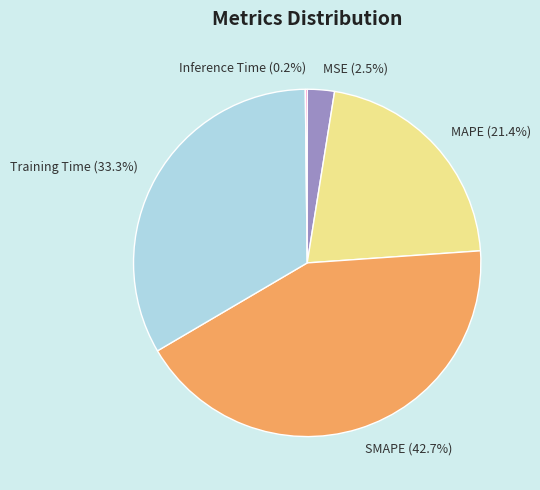

What percentage is NOT represented by MSE?

97.5%